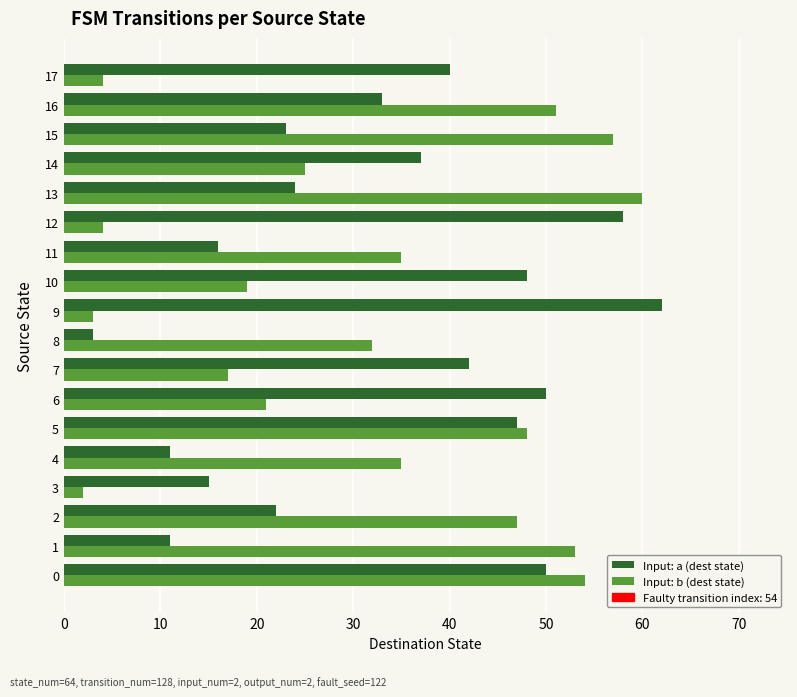

The Input: b (dest state) series shows 4 at 17. True or false?

True